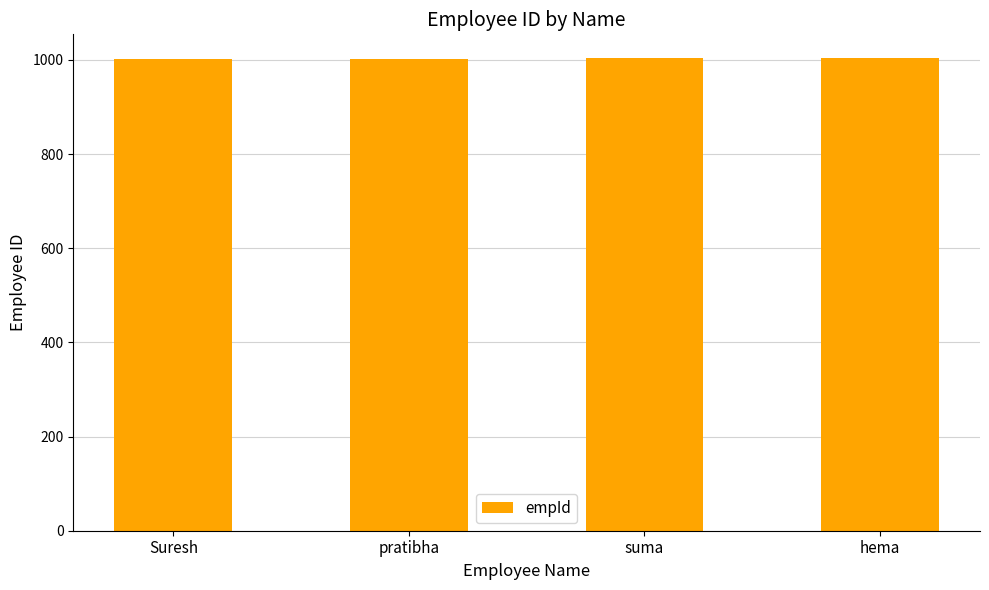

What is the label of the 4th bar from the left?

hema